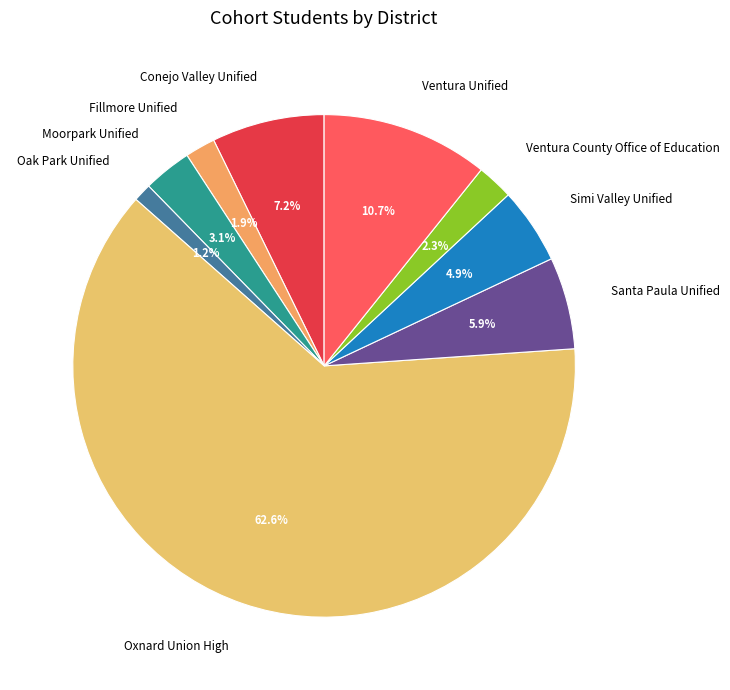

Which slice is the largest?

Oxnard Union High